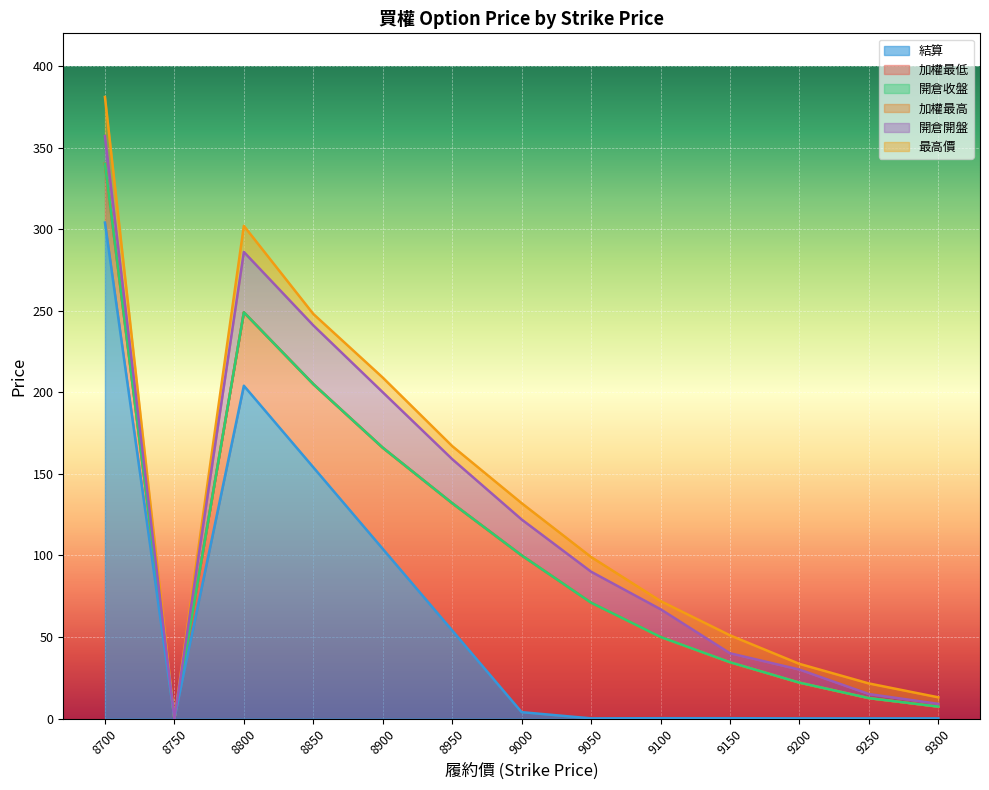

What is the spread (max minus min) of values at 9100?

71.8